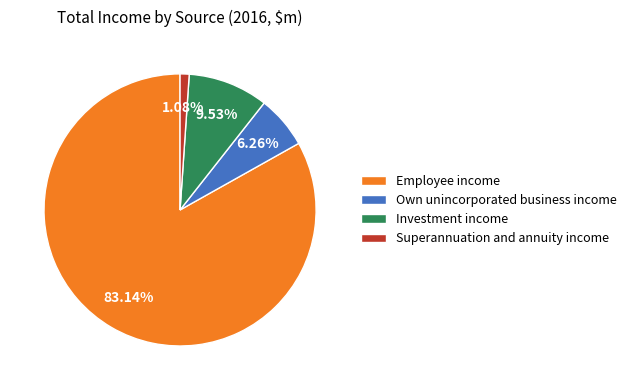

To the nearest percent, what is the difference between the largest and smallest slice percentages?

82%